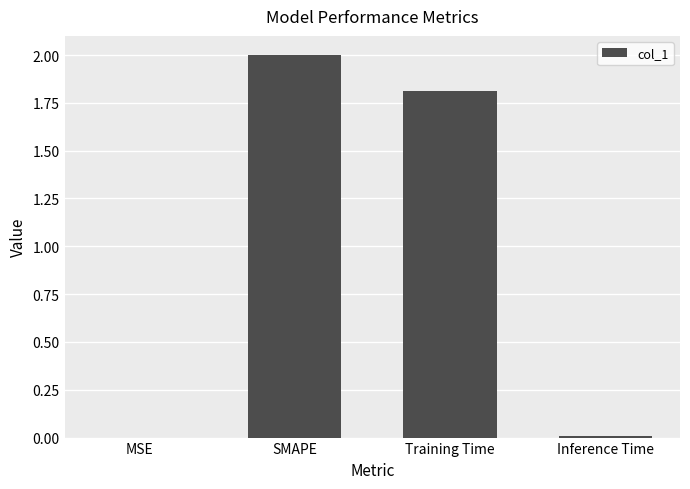

Count the number of data series in this chart.

1